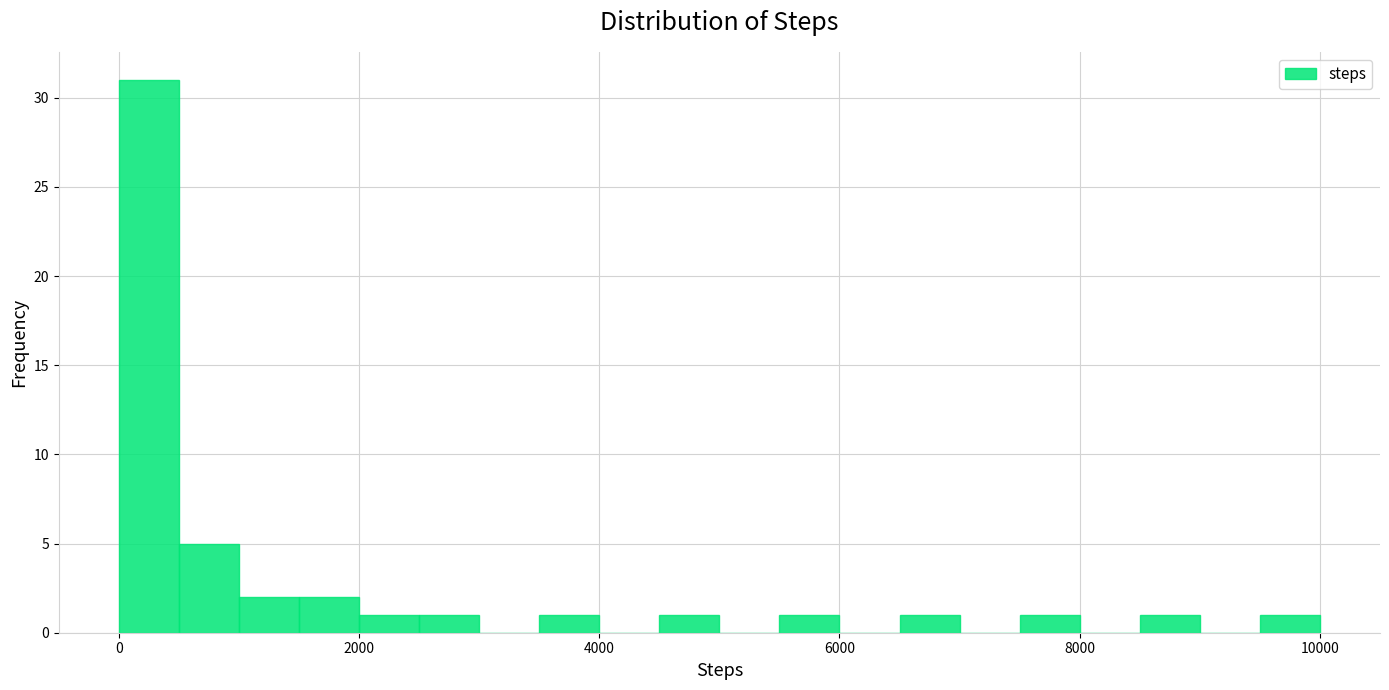

Read against the x-axis, roughly where is the centre of the tallest bar?

200